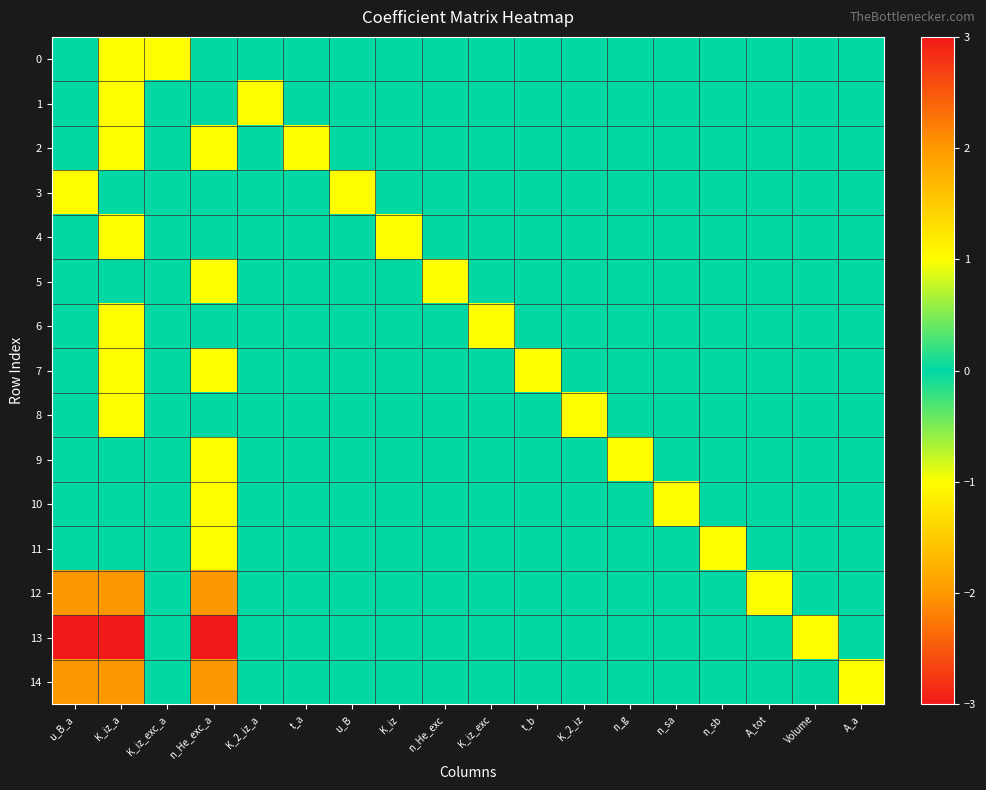

What is the minimum value shown in the chart?

-3